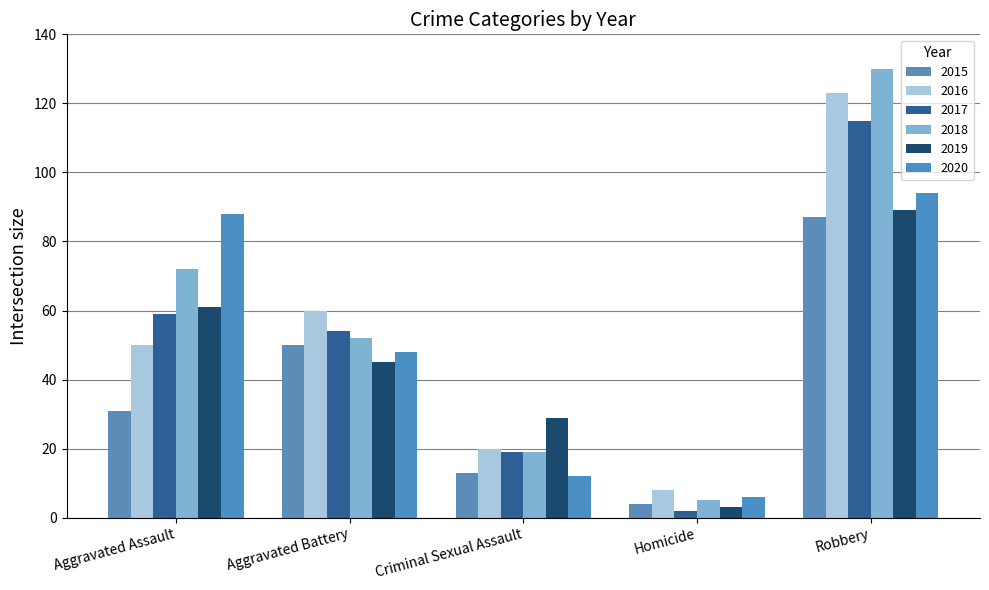

Count the number of data series in this chart.

6